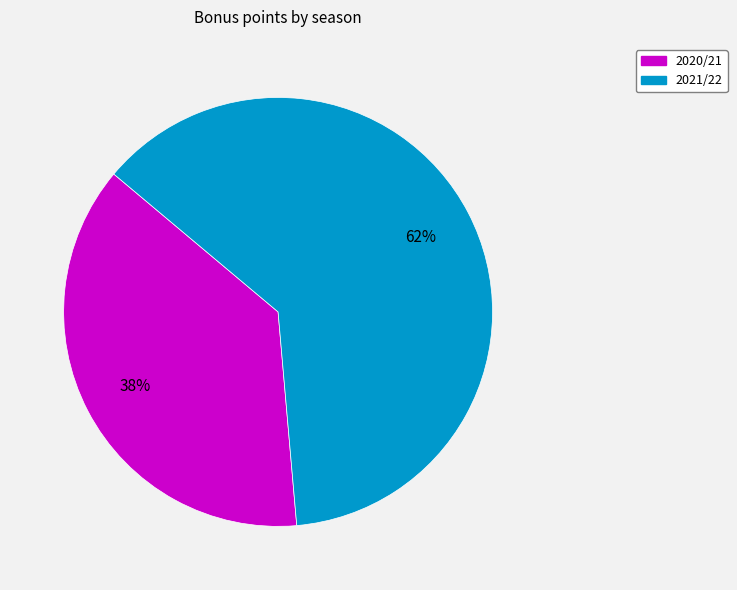

How many segments does this pie chart have?

2